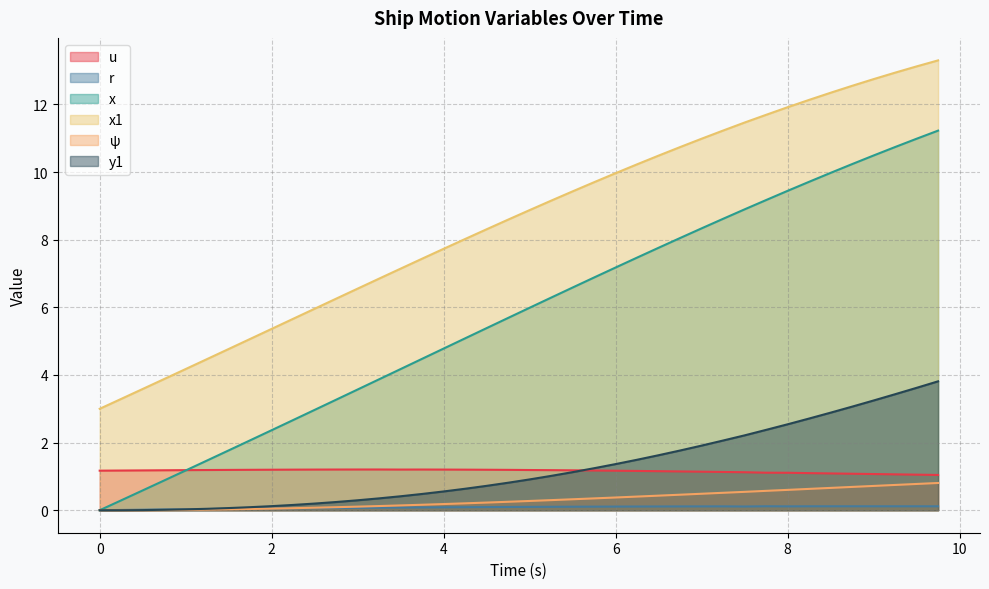

What is the minimum value for x1?

3.0